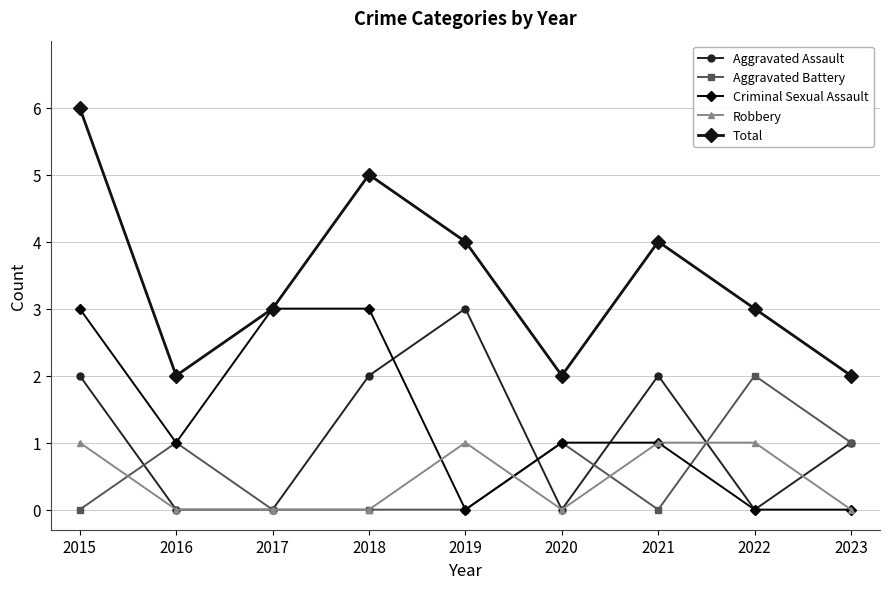

Reading right to left, what are all the values shown in this chart?

Aggravated Assault: 1	0	2	0	3	2	0	0	2
Aggravated Battery: 1	2	0	1	0	0	0	1	0
Criminal Sexual Assault: 0	0	1	1	0	3	3	1	3
Robbery: 0	1	1	0	1	0	0	0	1
Total: 2	3	4	2	4	5	3	2	6